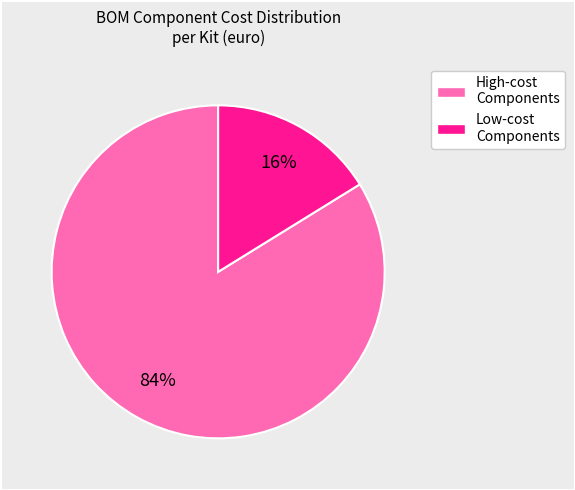

Rank the categories by value from highest to lowest.

High-cost Components, Low-cost Components